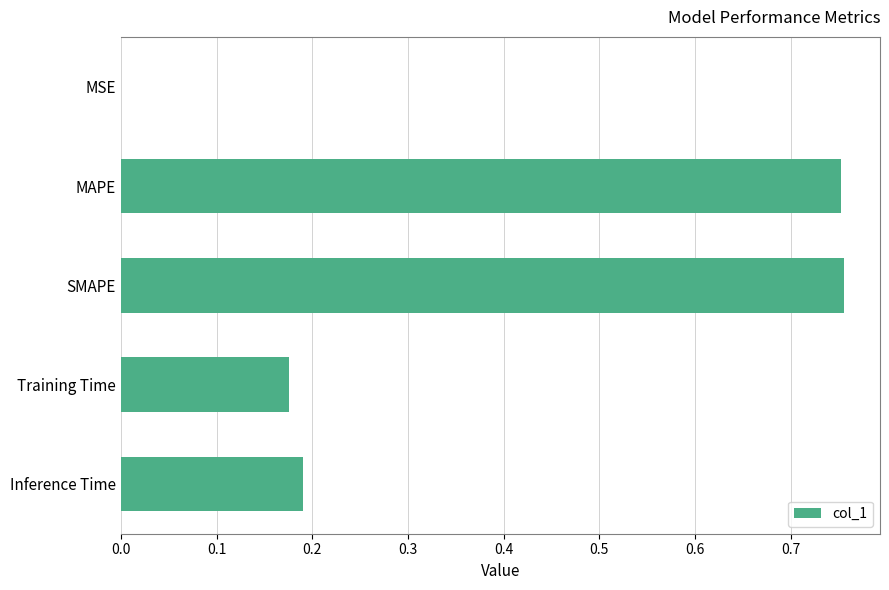

Which has a higher value, MAPE or Training Time?

MAPE